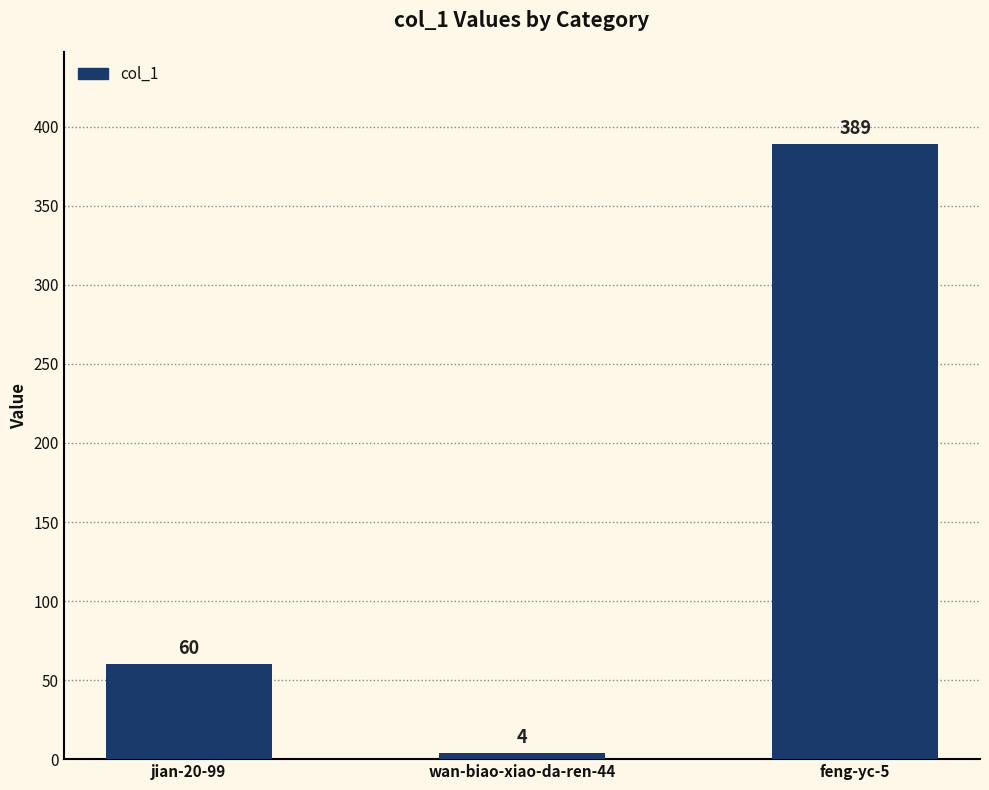

Rank the categories by value from highest to lowest.

feng-yc-5, jian-20-99, wan-biao-xiao-da-ren-44